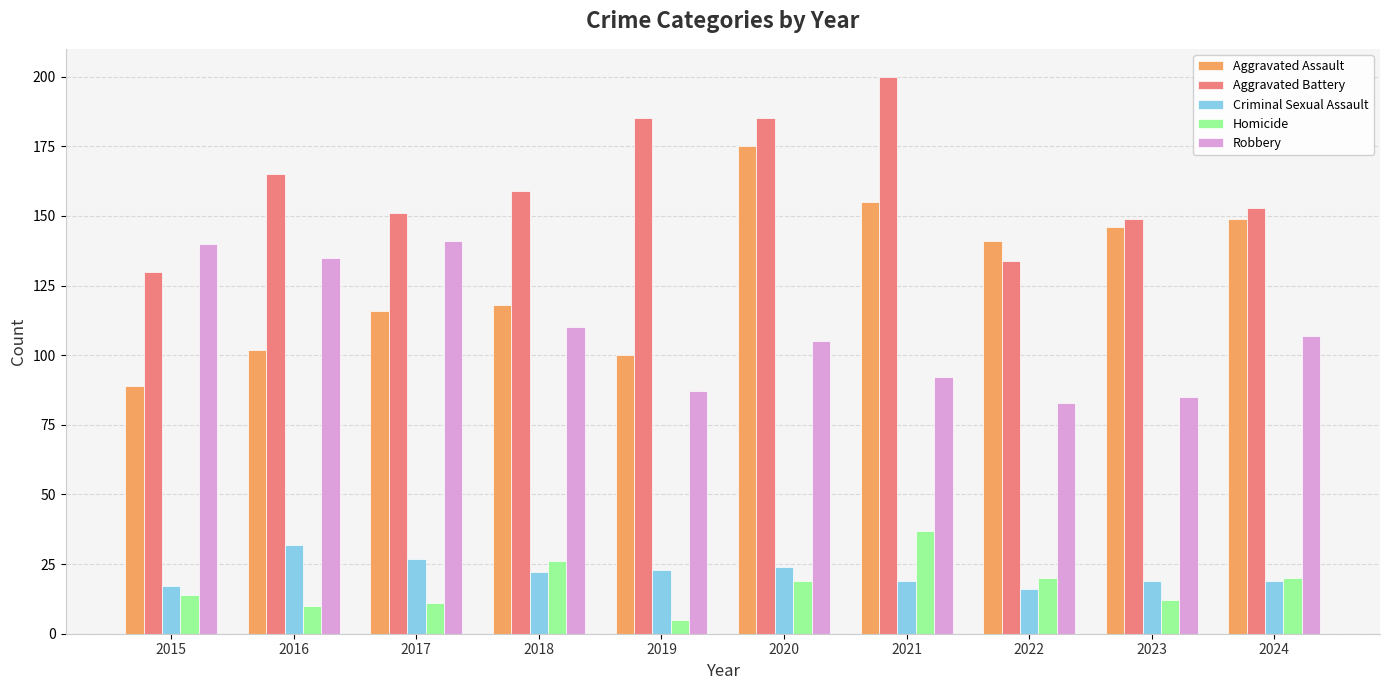

At how many categories does at least one series exceed 40?

10